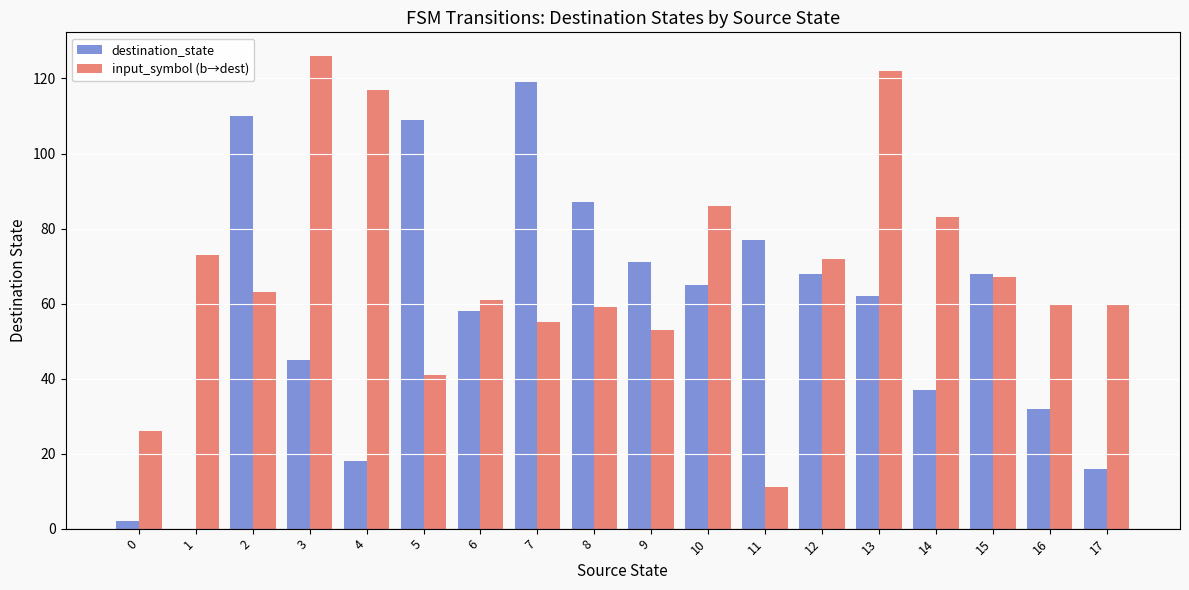

What is the sum of the destination_state values at 4 and 10?

83